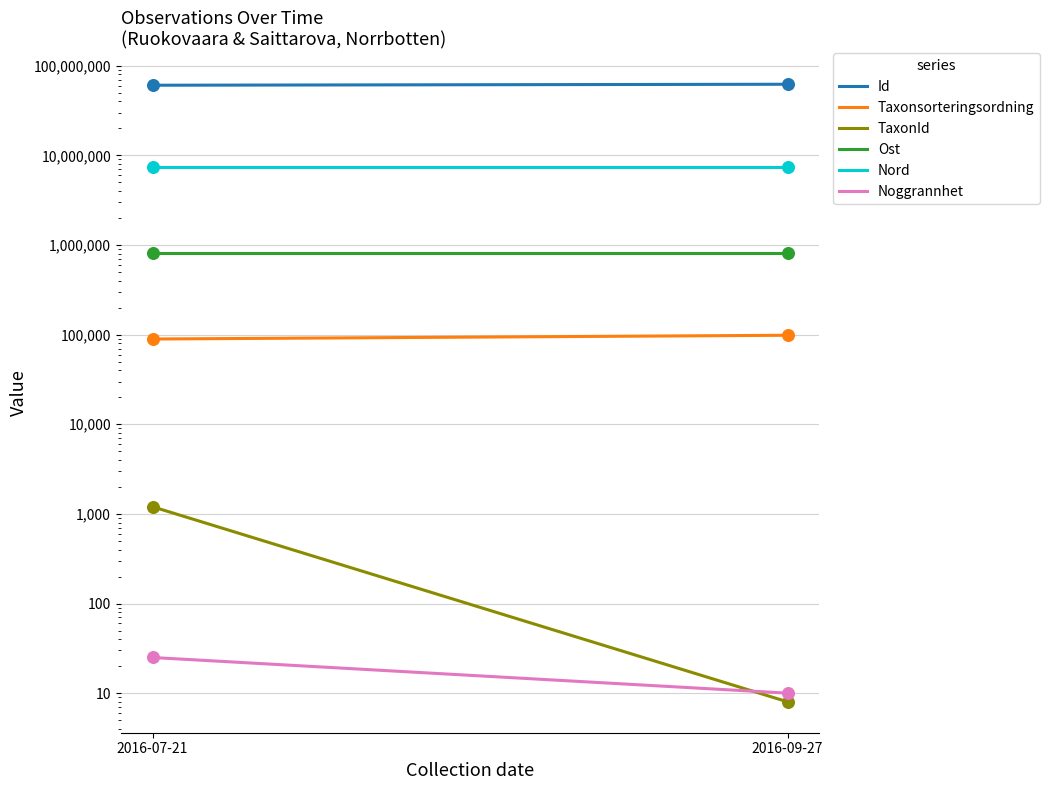

Is the value of Nord at 2016-09-27 greater than the value of Ost at 2016-07-21?

Yes